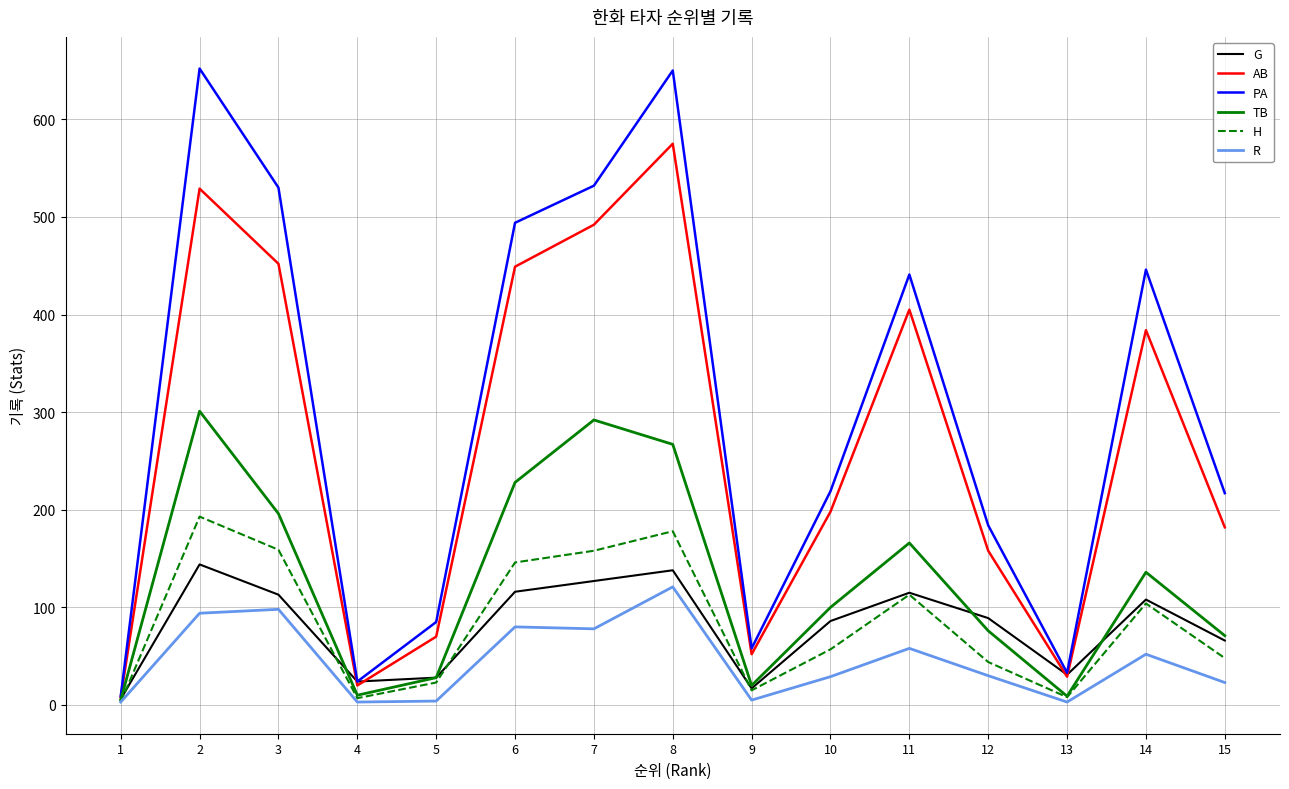

Which series changed the most between 2 and 13?

PA